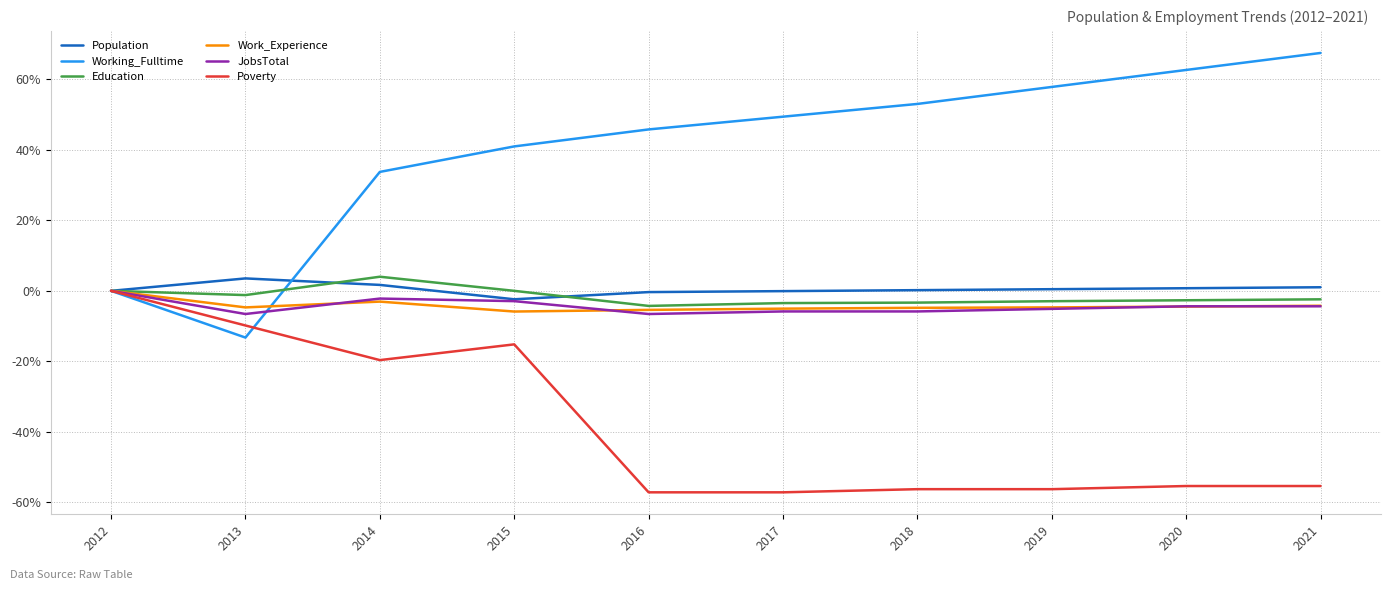

The value of Population at 2016 is -0.4. True or false?

True